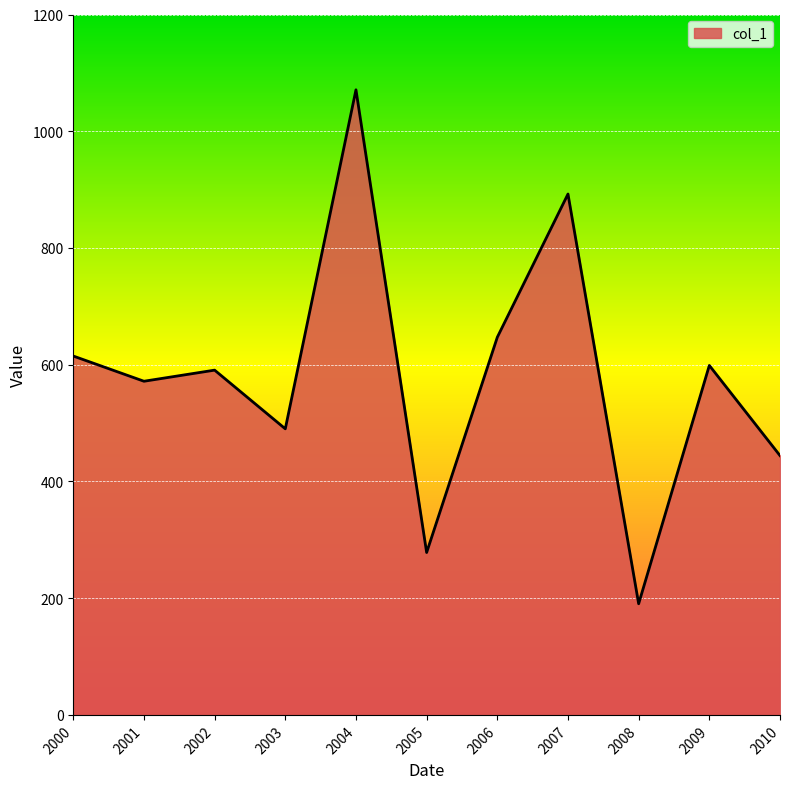

True or false: the data shows 383.7 at 2001.

False